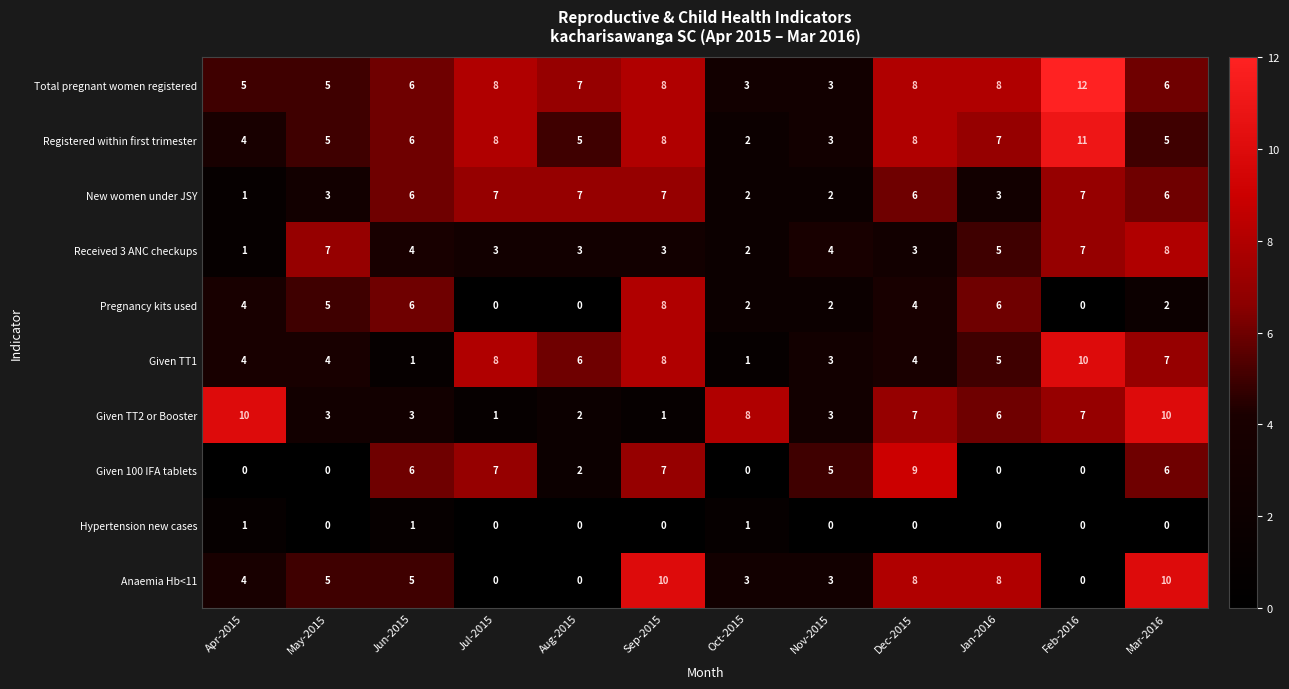

Which series has the largest total across all categories?

Total pregnant women registered